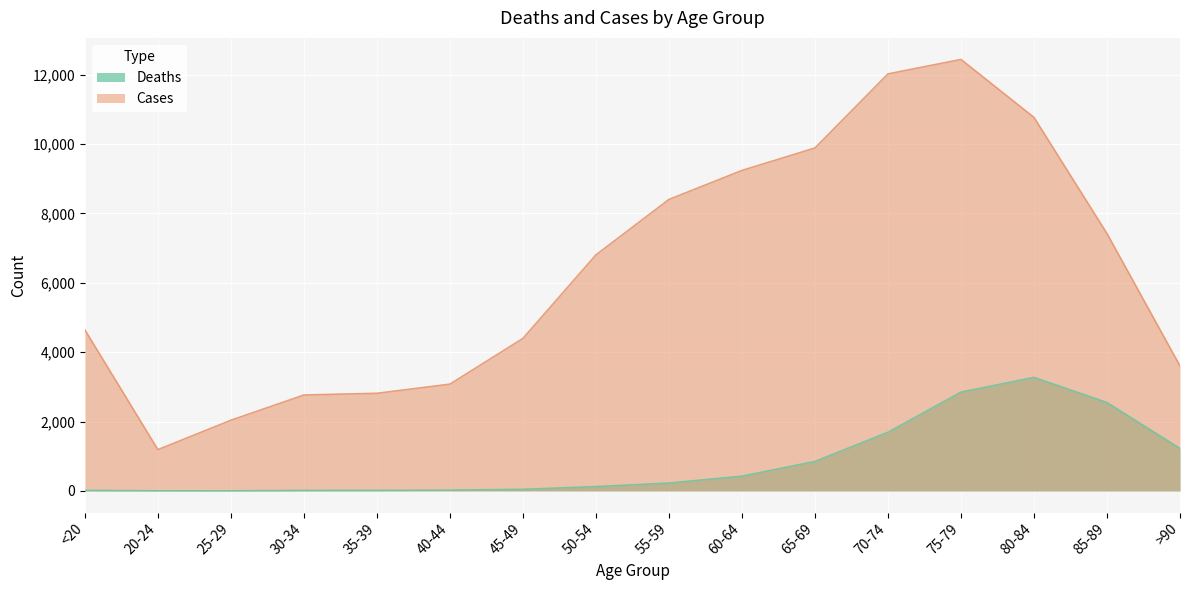

Is it true that Cases equals 1191 at 20-24?

True